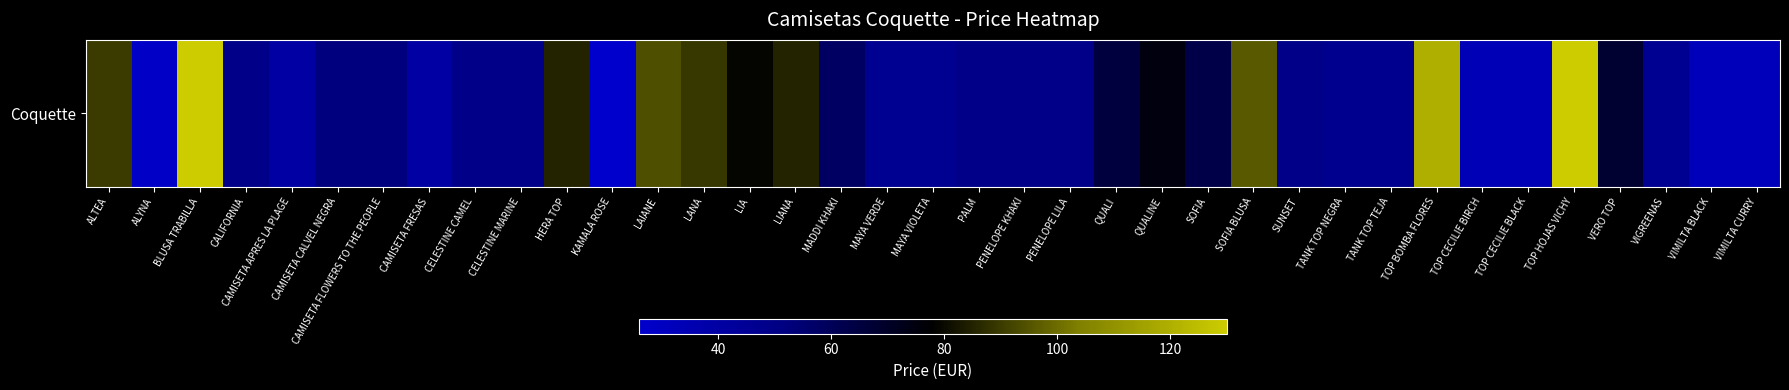

True or false: the data shows 12 at TOP CECILIE BLACK.

False